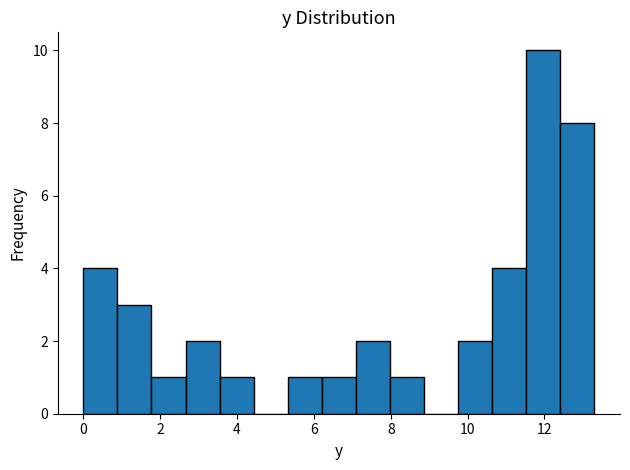

Reading left to right, transcribe this chart: for each bar, give the range it covers on the x-axis and its height. Neither the bar edges nor the heights are printed on the chart, so give them approximately, as read against the axes.

0.0 to 0.8: 4
0.8 to 1.8: 3
1.8 to 2.6: 1
2.6 to 3.6: 2
3.6 to 4.4: 1
4.4 to 5.4: 0
5.4 to 6.2: 1
6.2 to 7.0: 1
7.0 to 8.0: 2
8.0 to 8.8: 1
8.8 to 9.8: 0
9.8 to 10.6: 2
10.6 to 11.6: 4
11.6 to 12.4: 10
12.4 to 13.4: 8